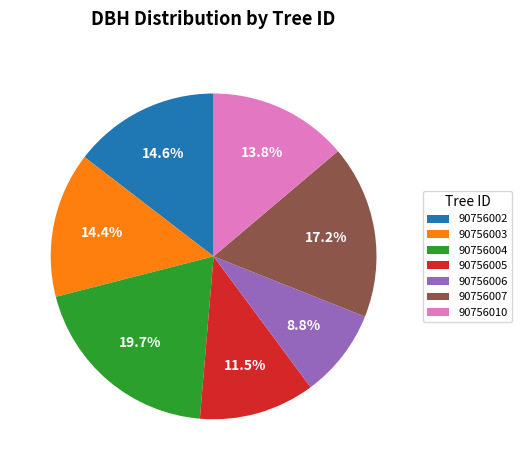

To the nearest percent, what is the average slice percentage?

14%